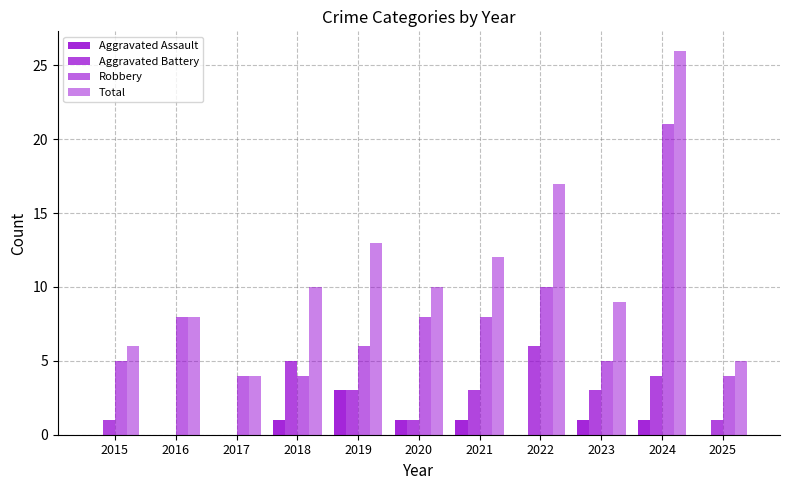

At 2017, list the series in order from smallest to largest.

Aggravated Assault, Aggravated Battery, Robbery, Total